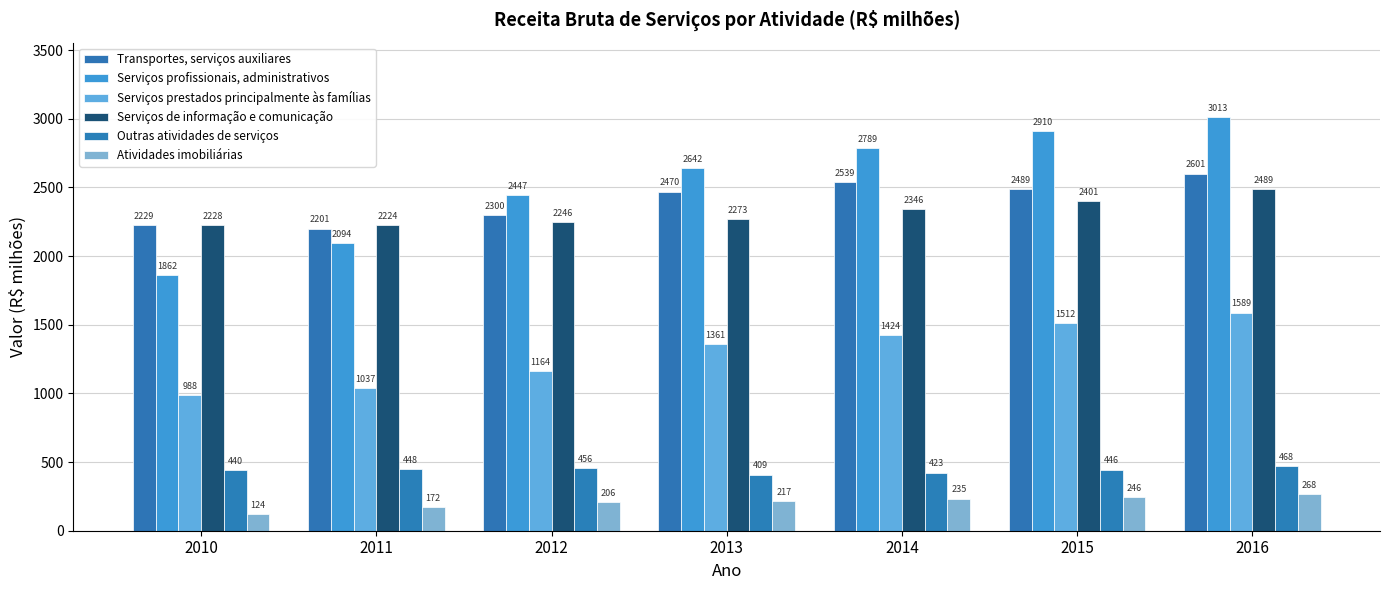

At which category is the sum across all series the highest?

2016